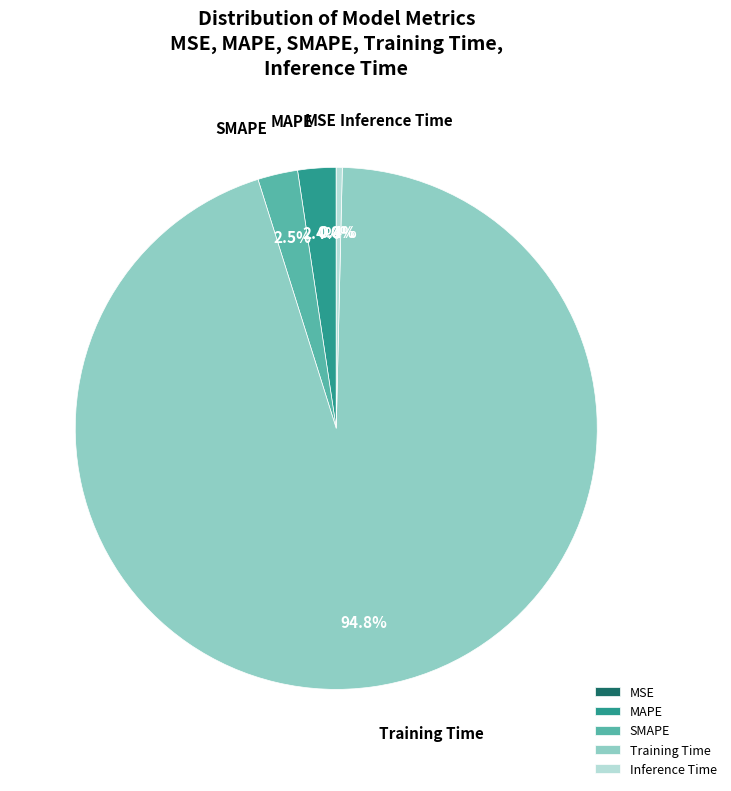

Between Training Time and SMAPE, which is larger?

Training Time